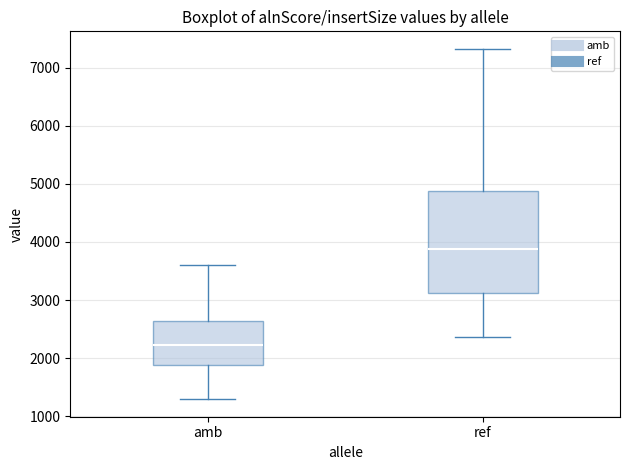

Which box's median line is the highest?

ref